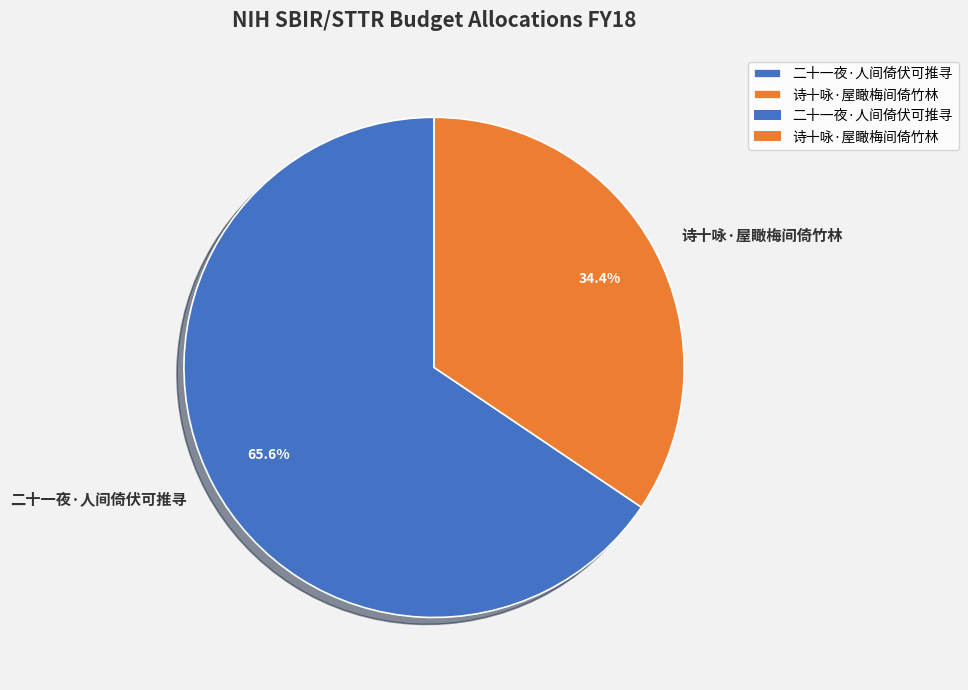

What is the total percentage of 二十一夜·人间倚伏可推寻 and 诗十咏·屋瞰梅间倚竹林?

100.0%